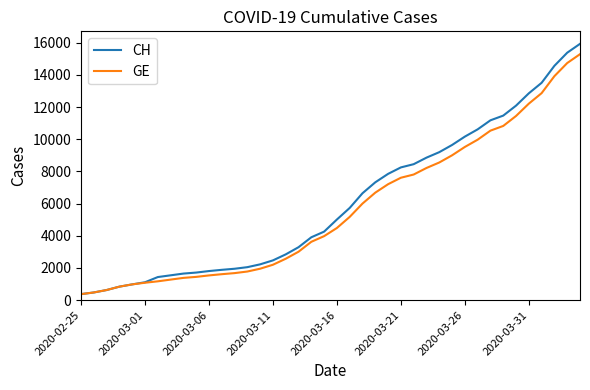

Which series has the widest spread of values?

CH